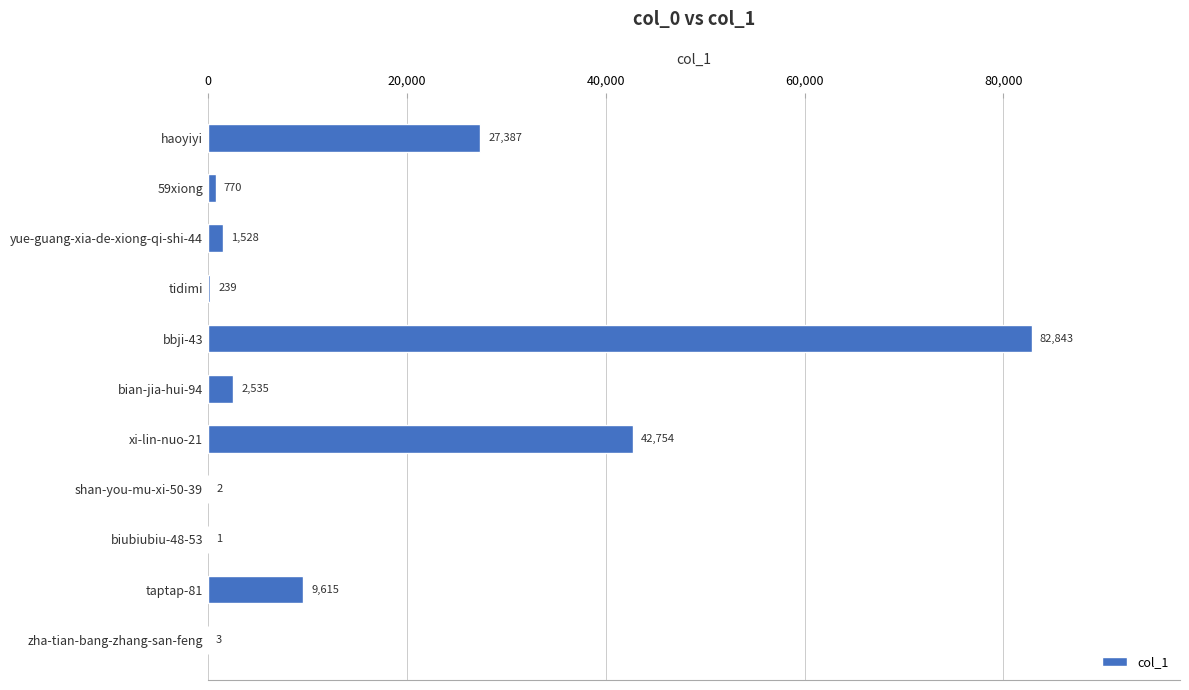

Which has a higher value, yue-guang-xia-de-xiong-qi-shi-44 or 59xiong?

yue-guang-xia-de-xiong-qi-shi-44